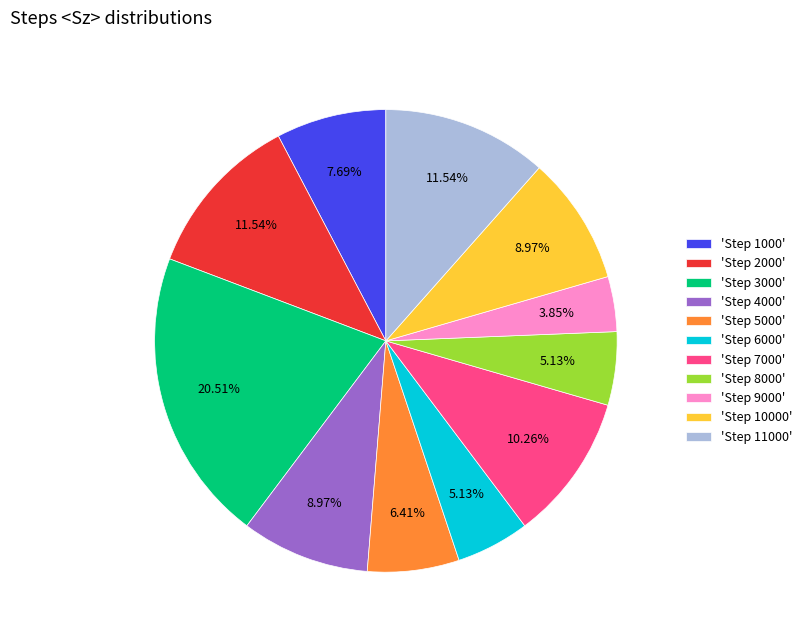

How many slices are in this pie chart?

11